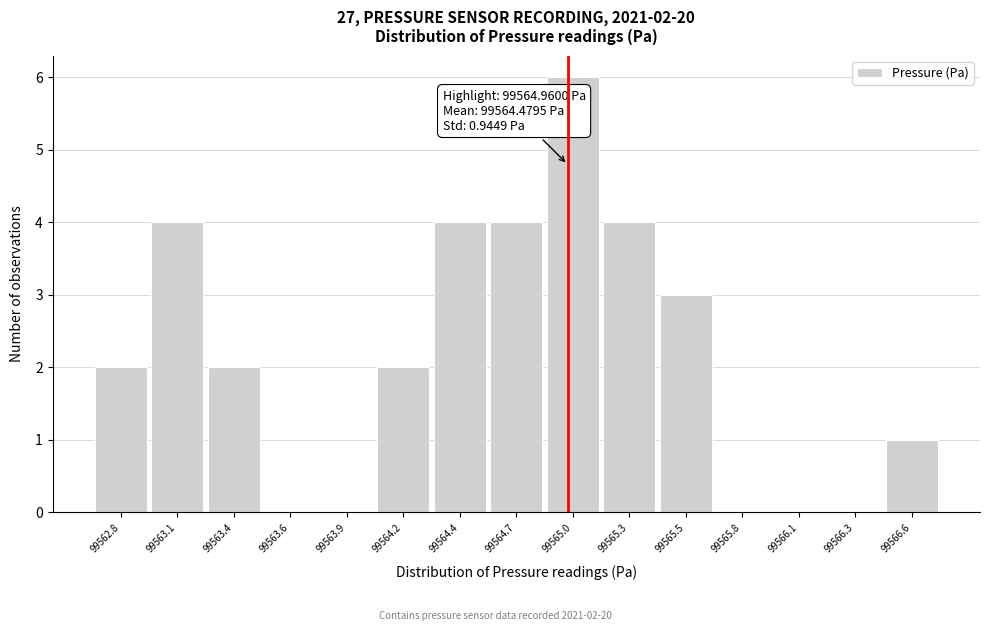

Which range on the x-axis has the tallest bar?

99564.85 to 99565.10